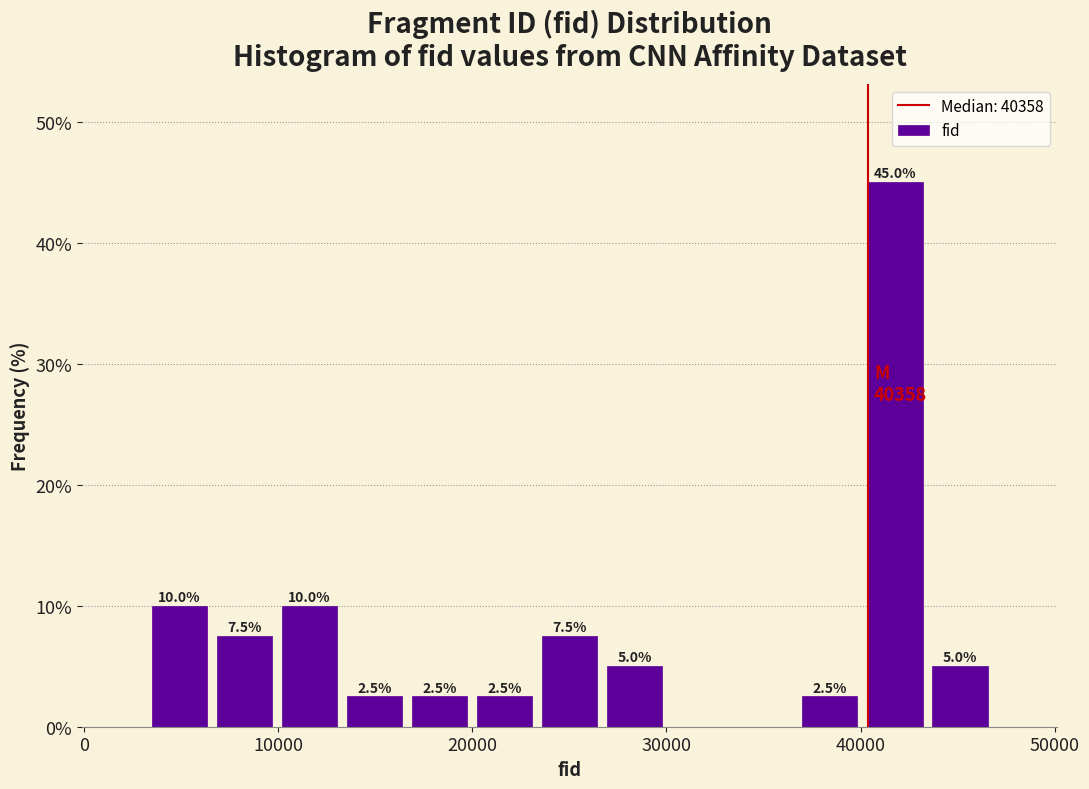

Around what value on the x-axis is the tallest bar? Give the approximate position of its centre, as read against the axis.

42000